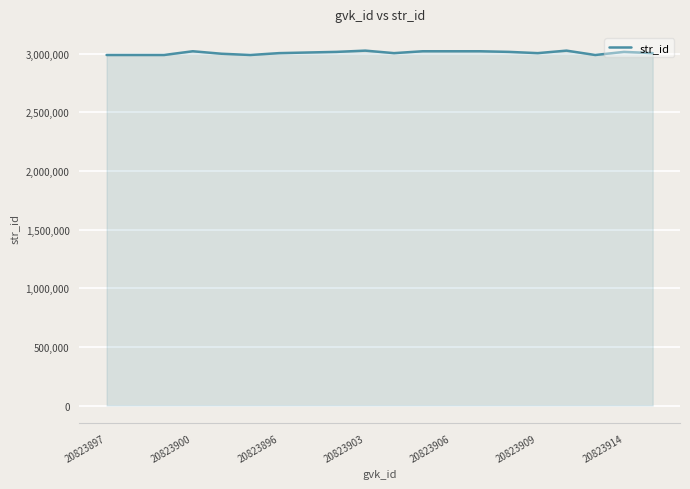

What is the greatest value displayed?

3024938